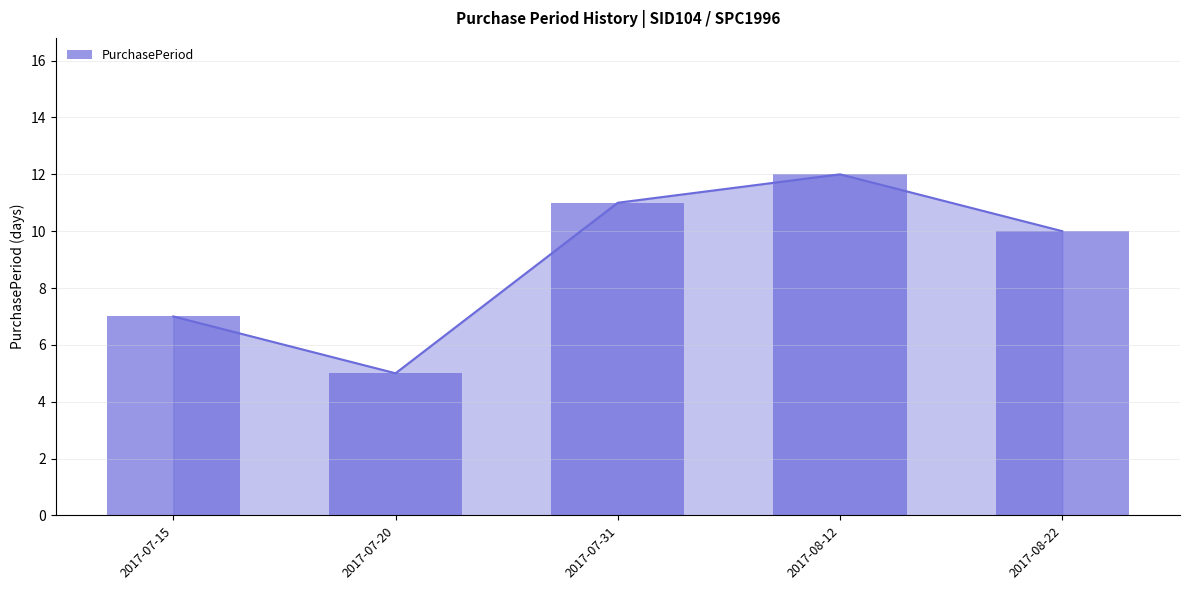

What is the average value?

9